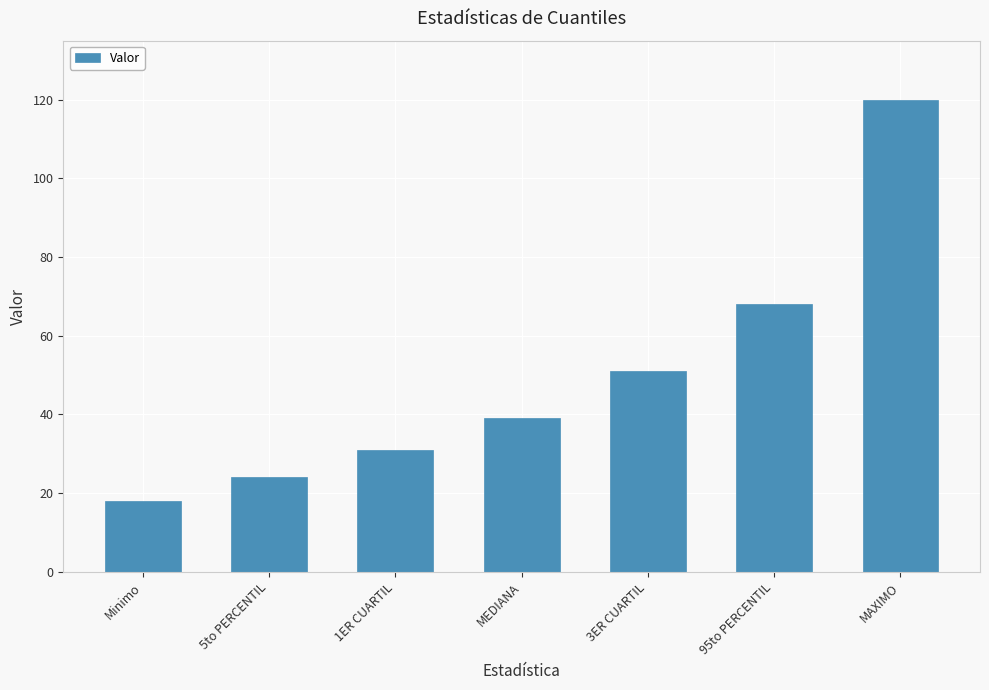

Reading right to left, extract all data points from this chart.

MAXIMO=120	95to PERCENTIL=68	3ER CUARTIL=51	MEDIANA=39	1ER CUARTIL=31	5to PERCENTIL=24	Minimo=18